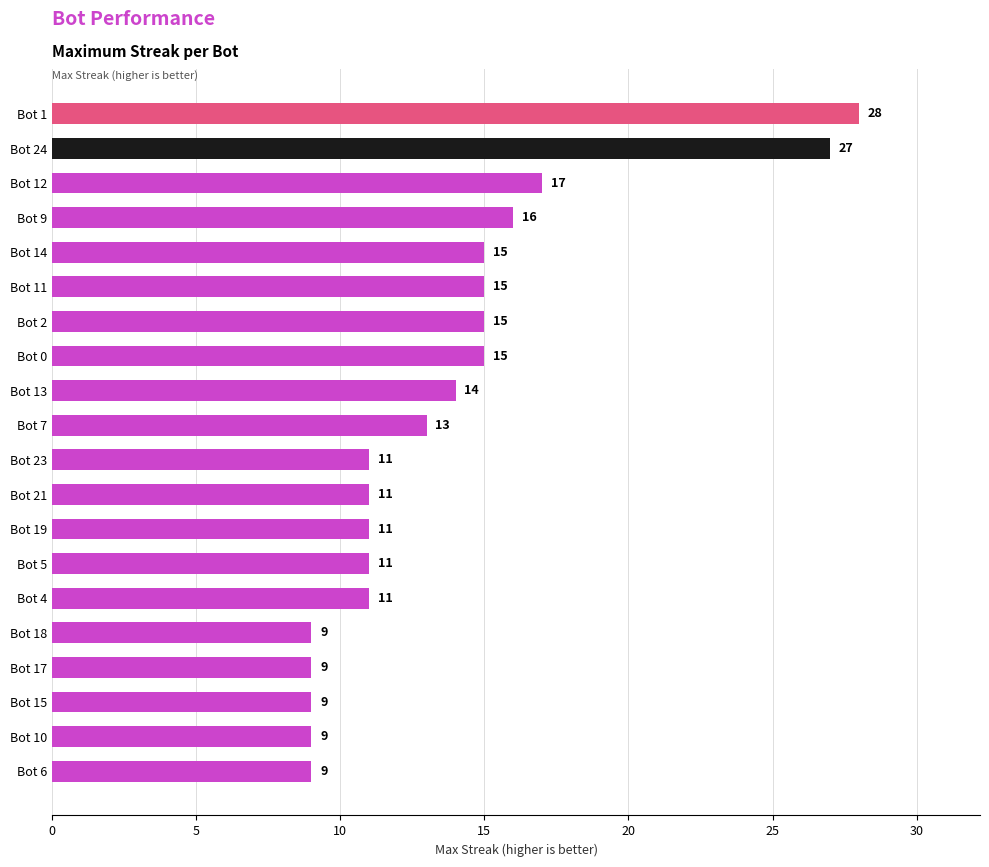

At which category does the chart reach its peak across all series?

Bot 1